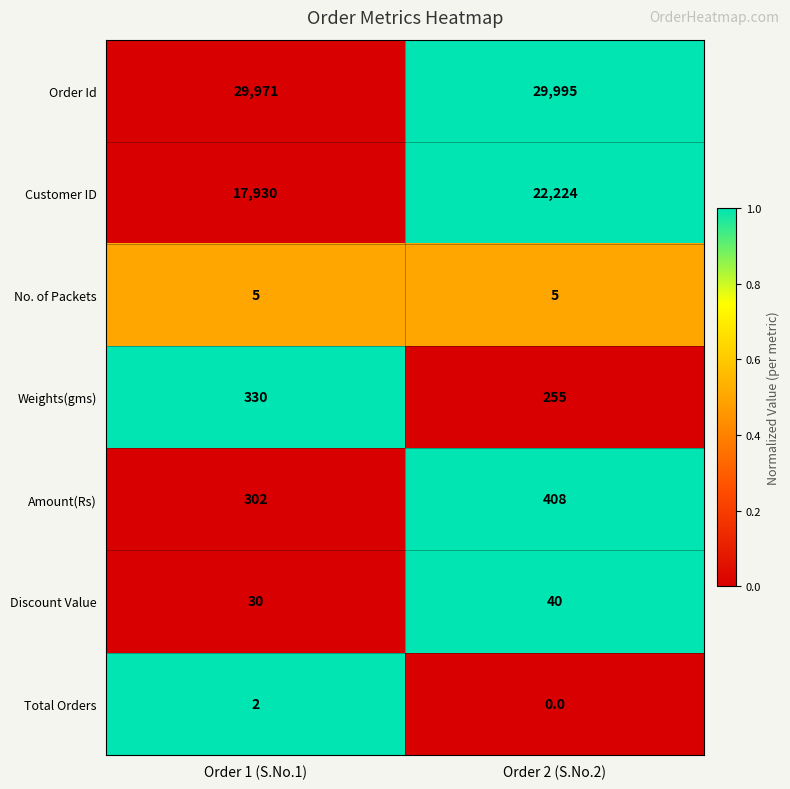

Count the number of categories in the chart.

2